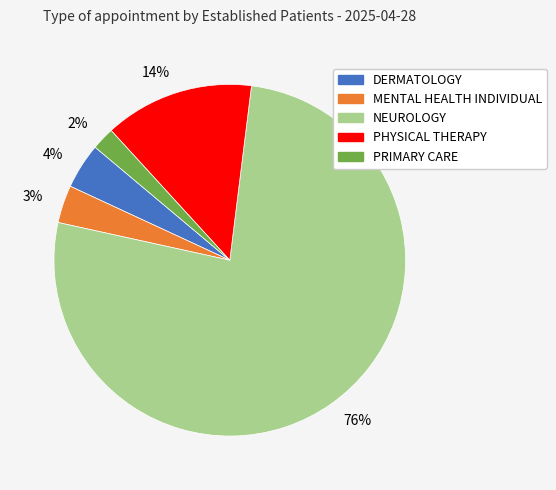

To the nearest percent, what is the average slice percentage?

20%